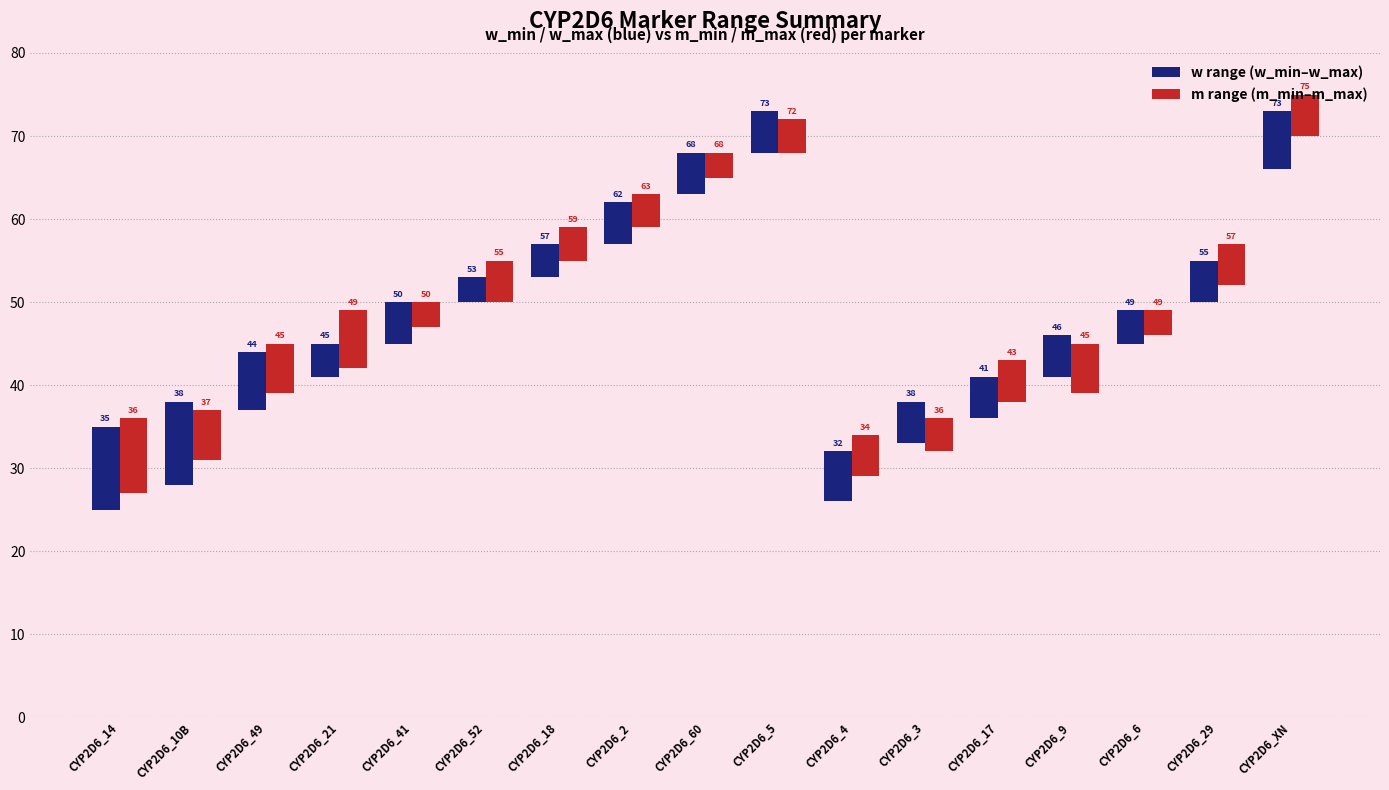

How many w range (w_min–w_max) values are between 5 and 6?

9